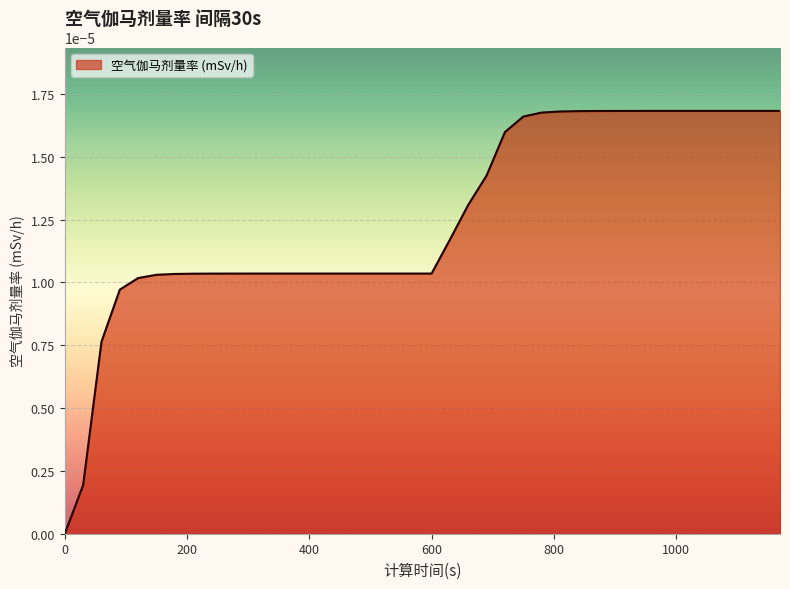

Does the chart display data point markers on the line(s)?

No